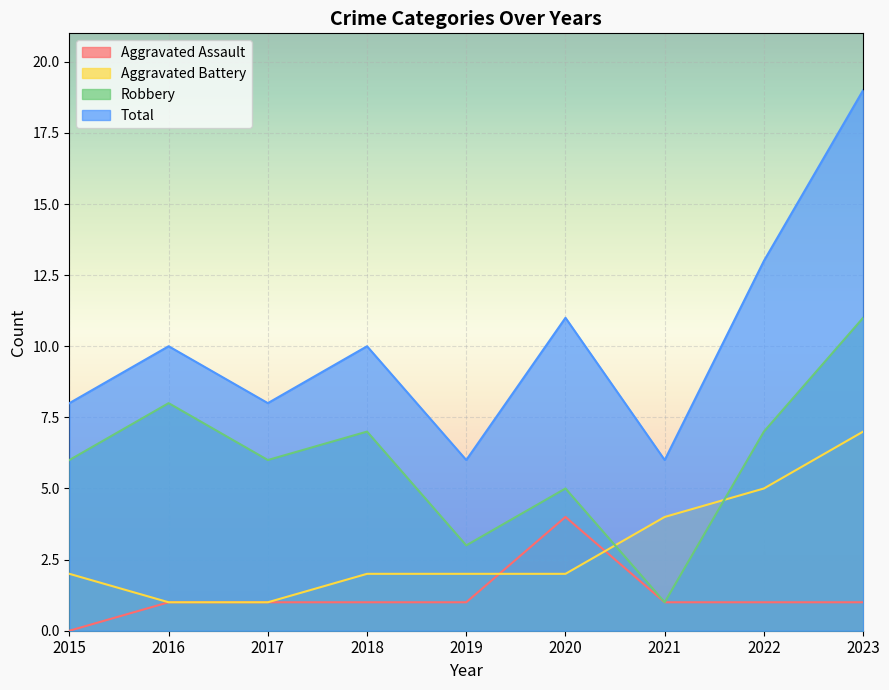

What is the sum of the Total values at 2017 and 2022?

21